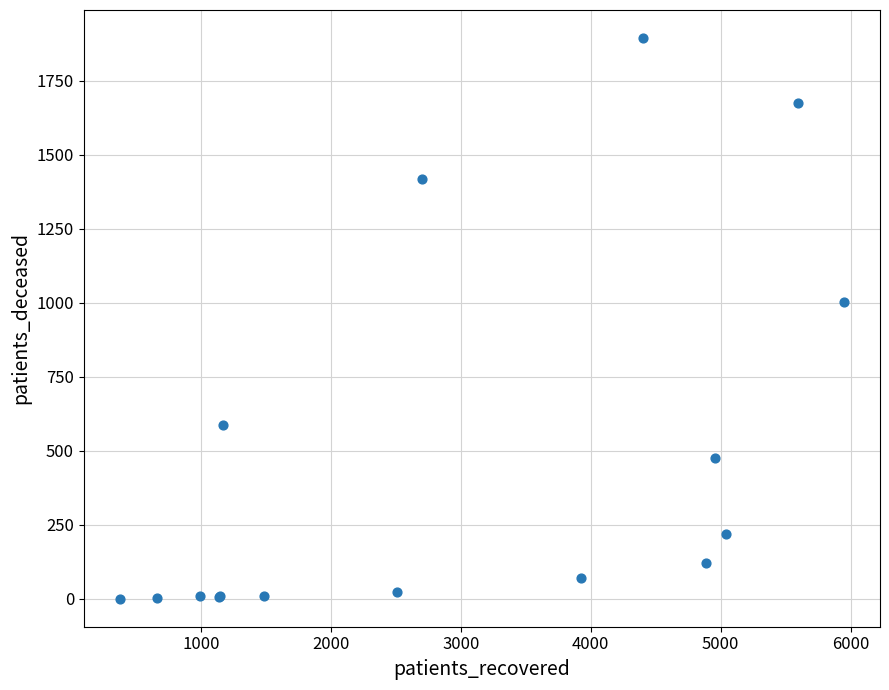

What Y value in the scatter plot is closest to 948?

1002